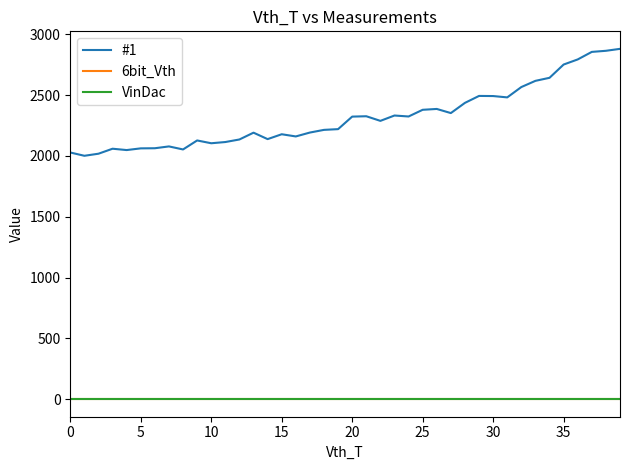

True or false: 6bit_Vth and VinDac intersect in this chart.

False